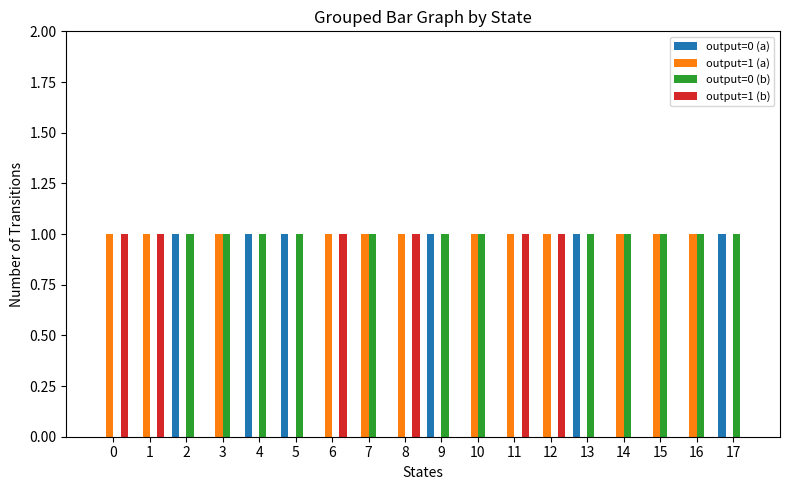

True or false: output=0 (a) has a value of 0 at 7.

True